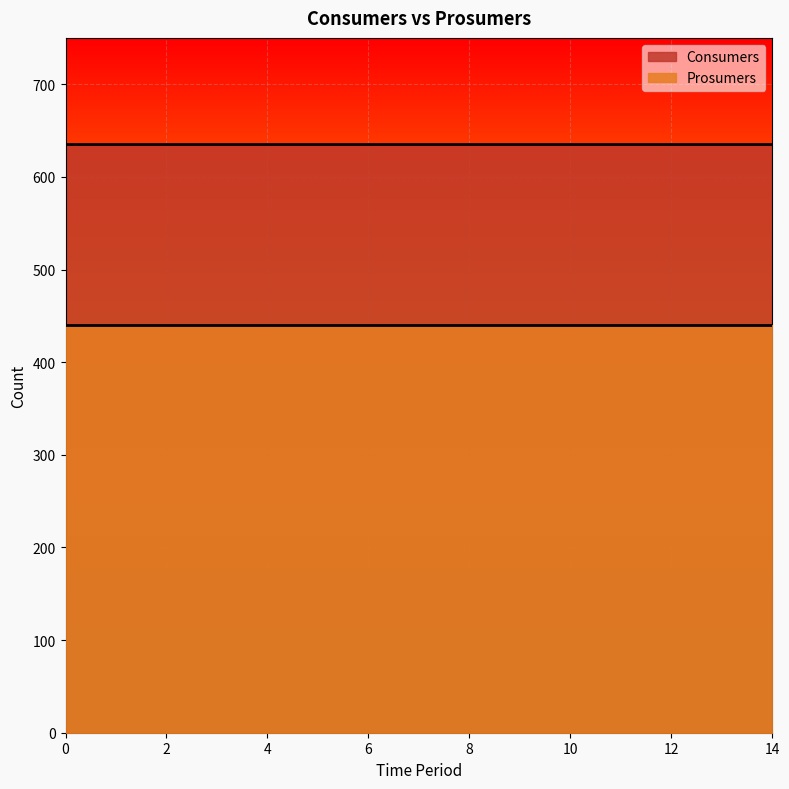

What is the total value across all series at 14?

1075